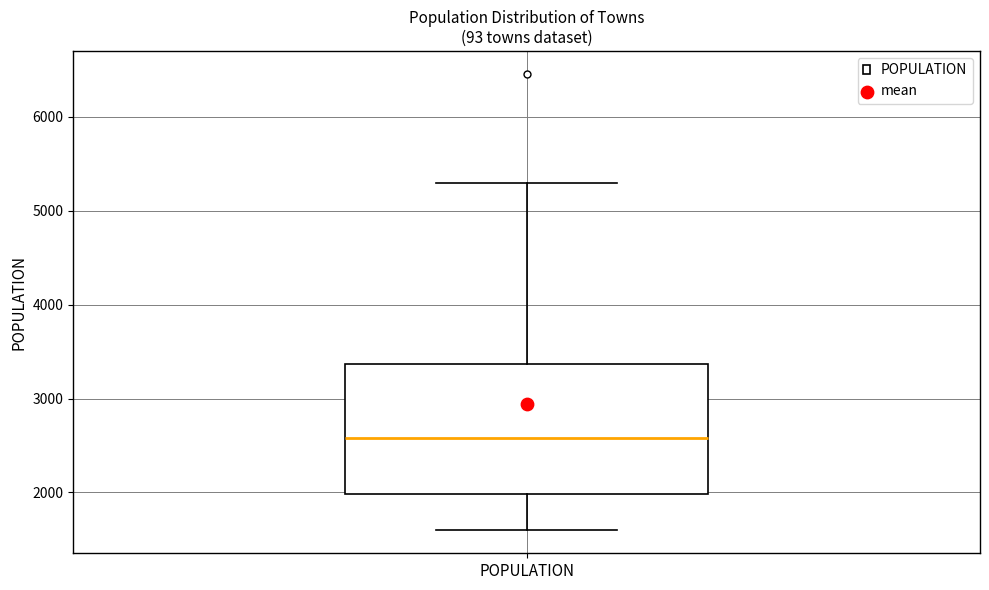

Where does the median line of the box for POPULATION sit on the y-axis? The values are not printed on the chart, so give them approximately, as read against the axis.

2600